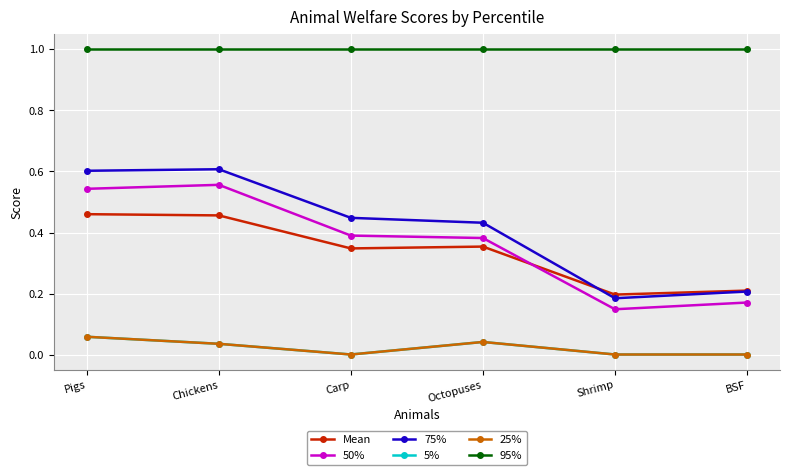

At which category does the chart reach its minimum across all series?

Carp